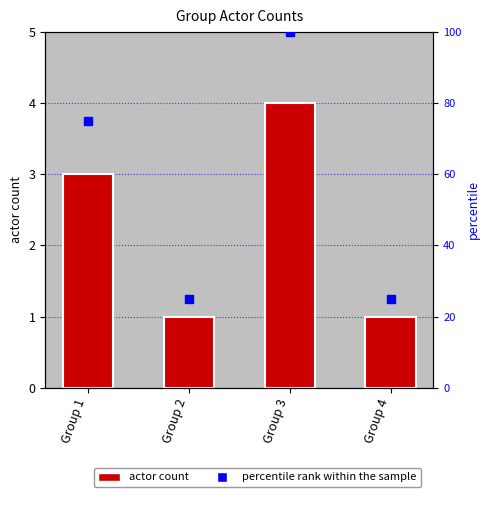

Which category has the lowest value across all series?

Group 2